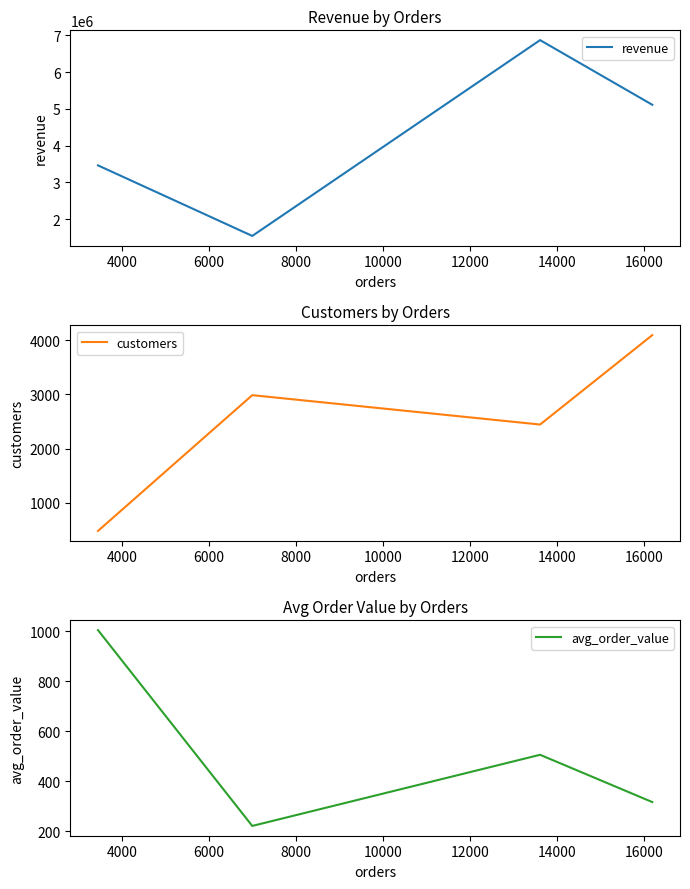

How many interior local valleys does the avg_order_value series have?

1